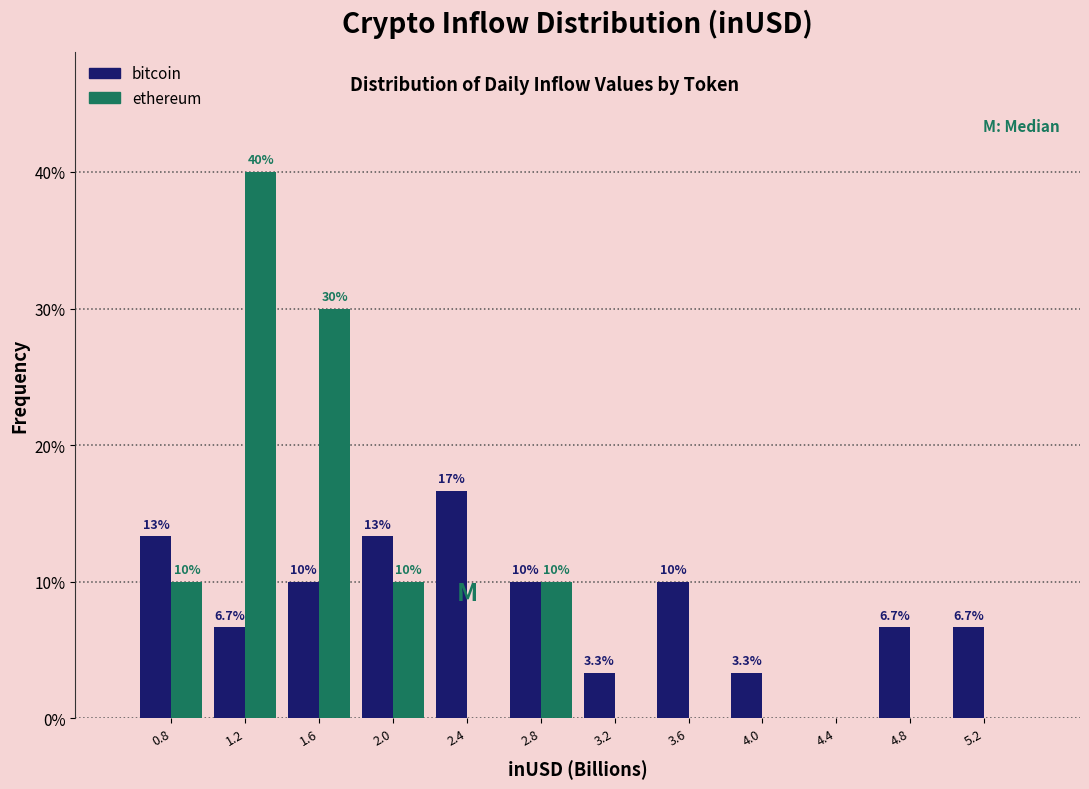

In the ethereum series, which range on the x-axis has the tallest bar?

1.00 to 1.40